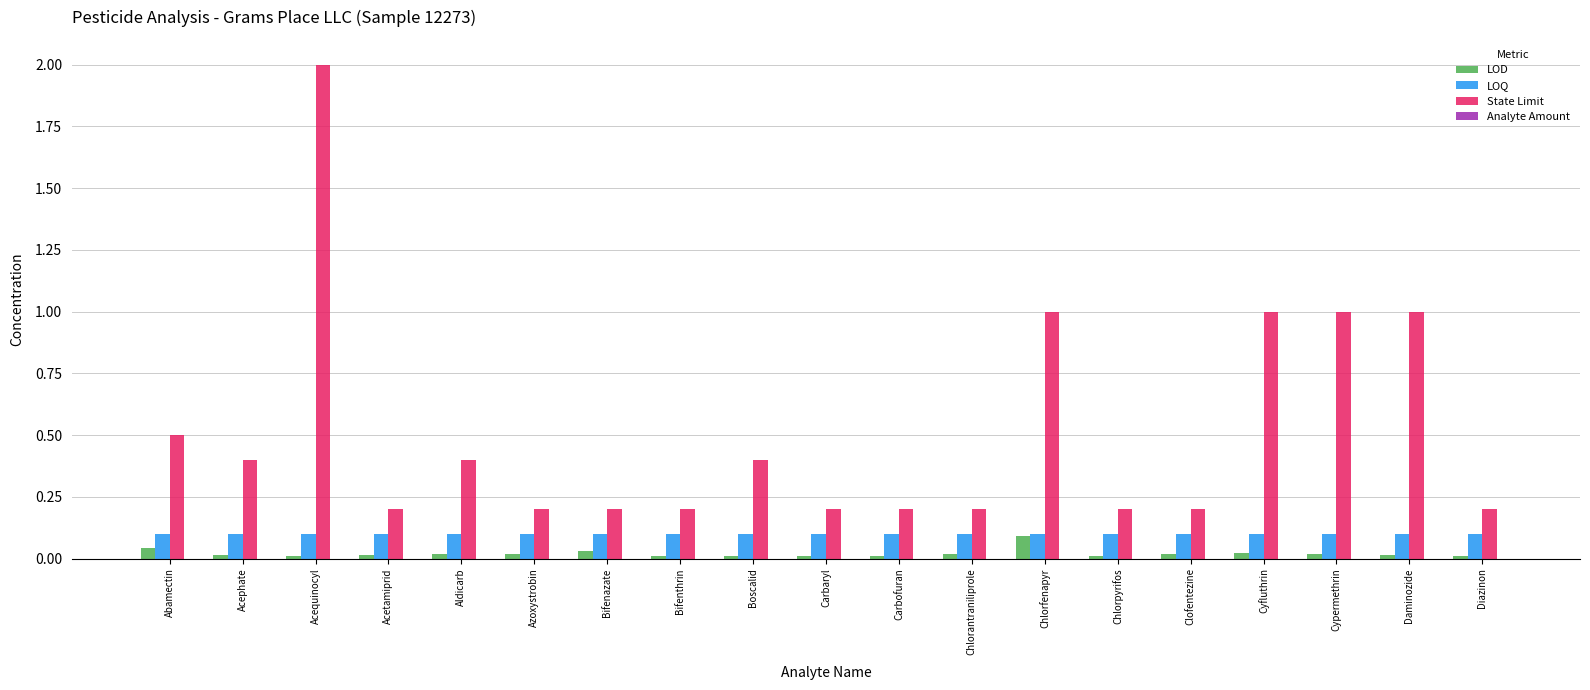

Which category has the highest value in the State Limit series?

Acequinocyl